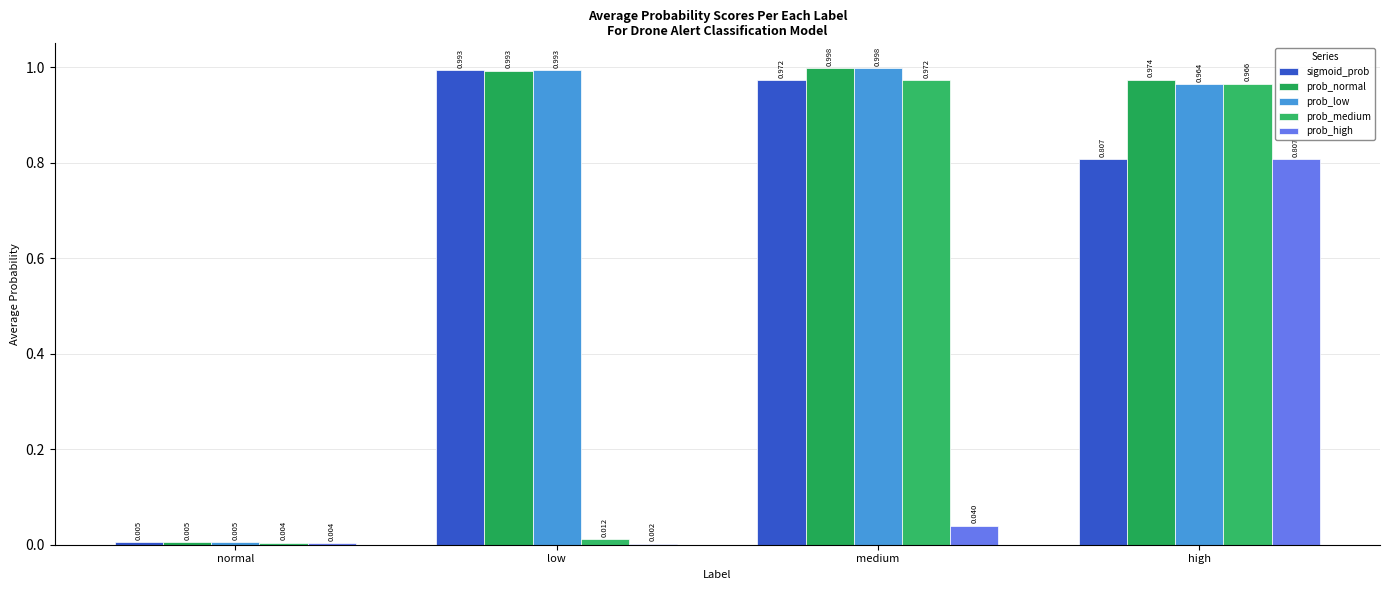

Between normal and low, which is larger?

low